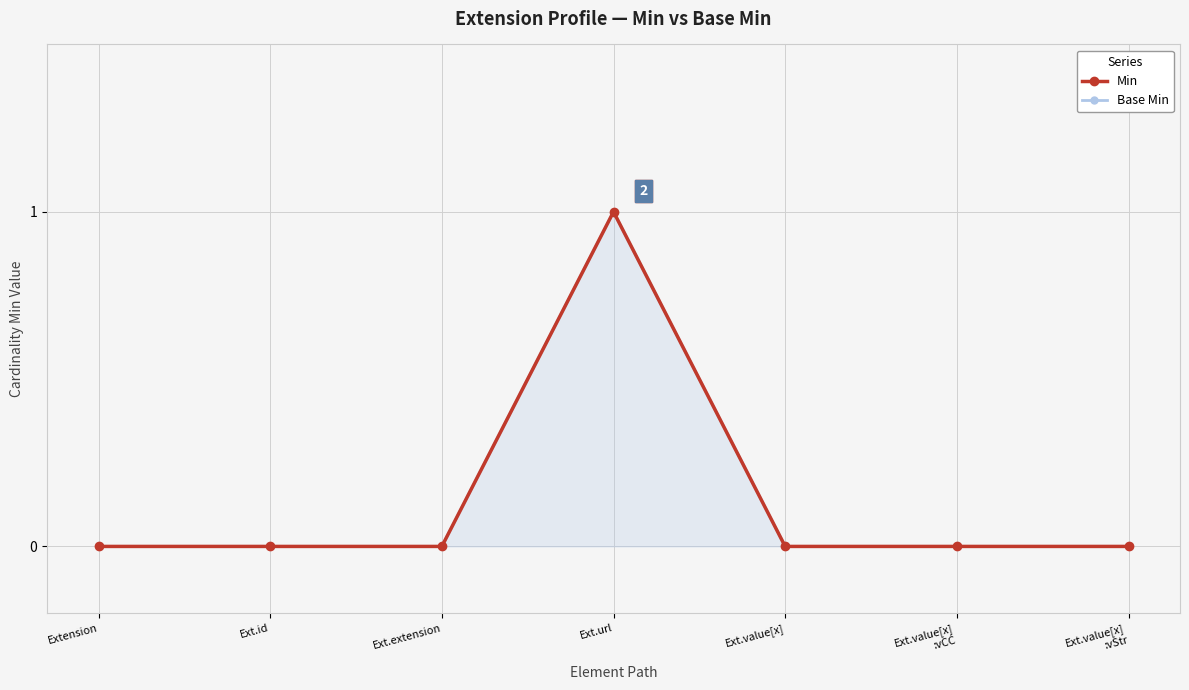

True or false: Base Min and Min intersect in this chart.

False